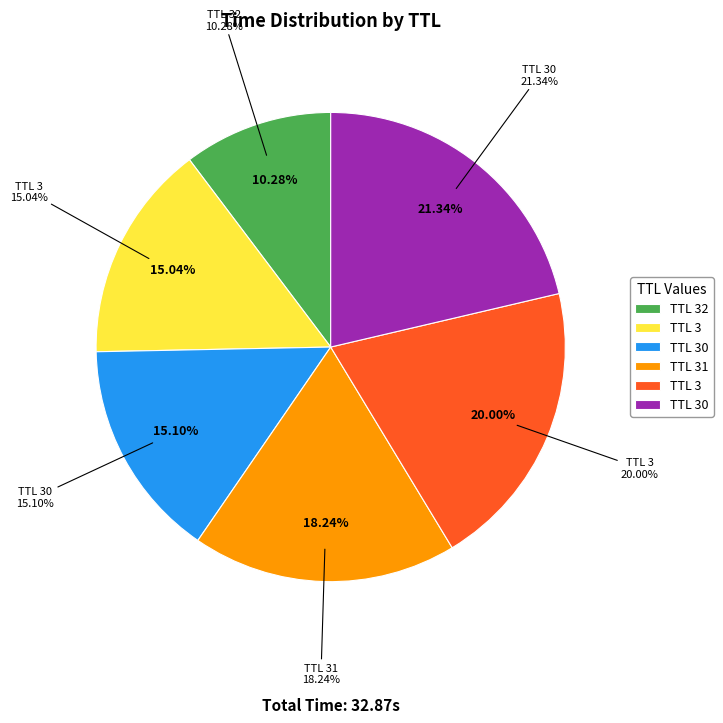

Which has a higher value, TTL 30 or TTL 31?

TTL 30